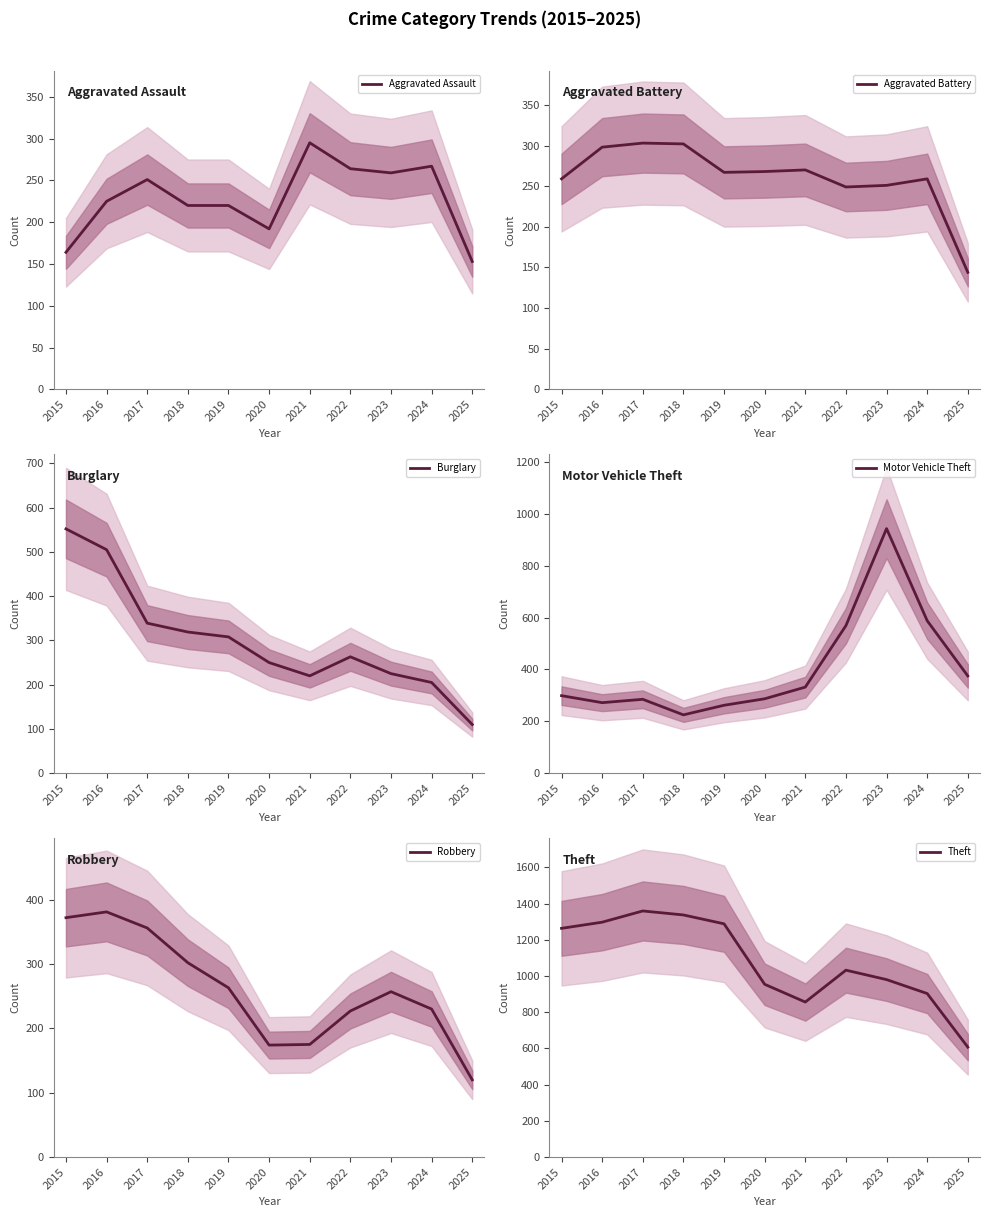

Is it true that Robbery equals 302 at 2018?

True